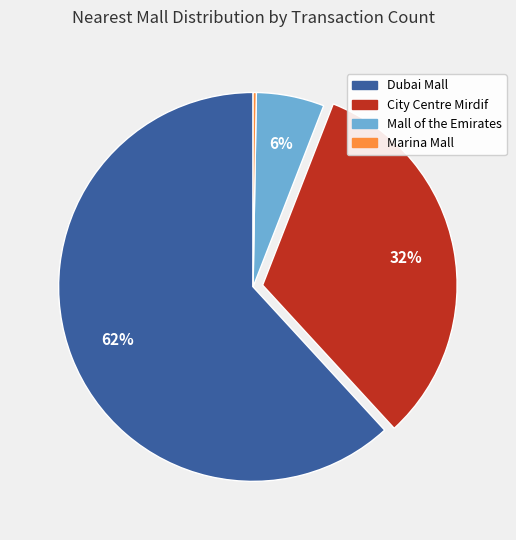

To the nearest percent, what is the average slice percentage?

25%